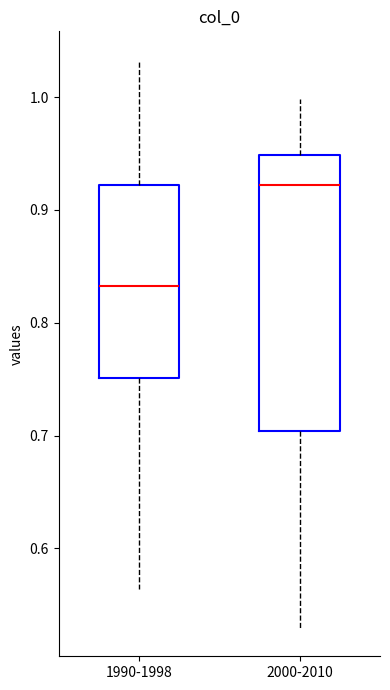

Reading left to right, transcribe this box plot: for each box, give where its median line is, the range the box spans, and where its two whiskers end, as read against the y-axis. The values are not printed on the chart, so give them approximately, as read against the axis.

1990-1998: median 0.83, box 0.75 to 0.92, whiskers 0.56 to 1.03
2000-2010: median 0.92, box 0.70 to 0.95, whiskers 0.53 to 1.00